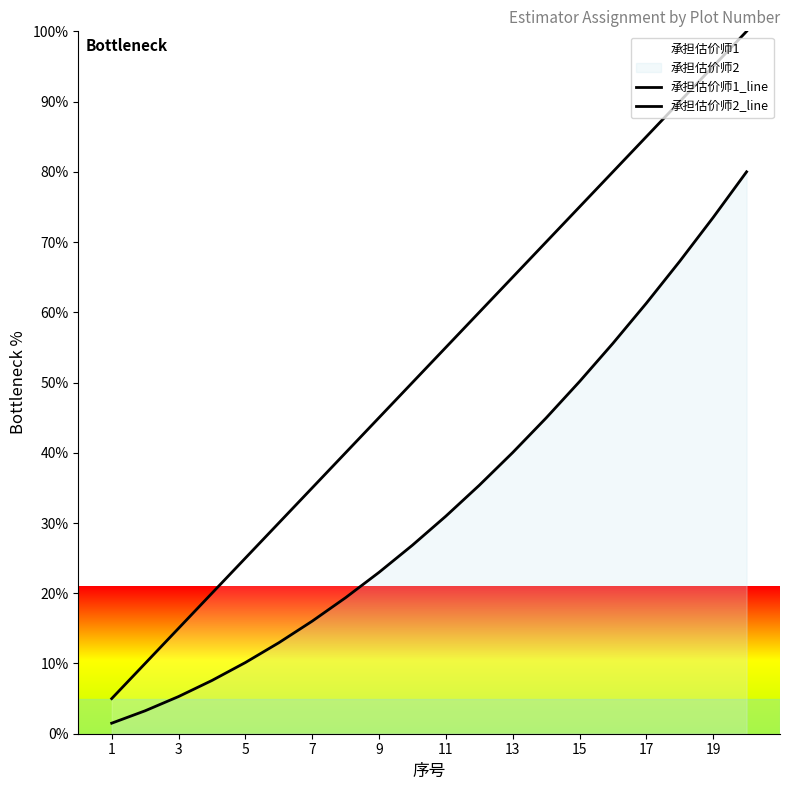

How many lines are shown in the chart?

2